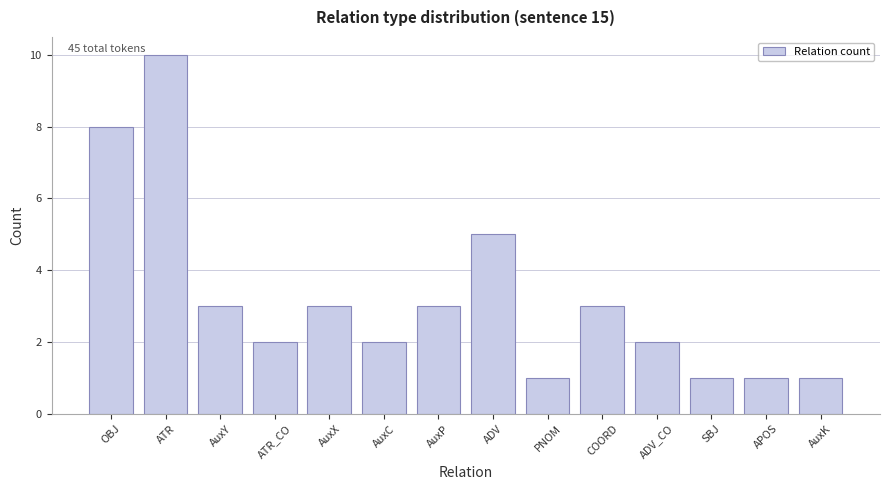

What is the difference between the values at ADV_CO and AuxX?

1